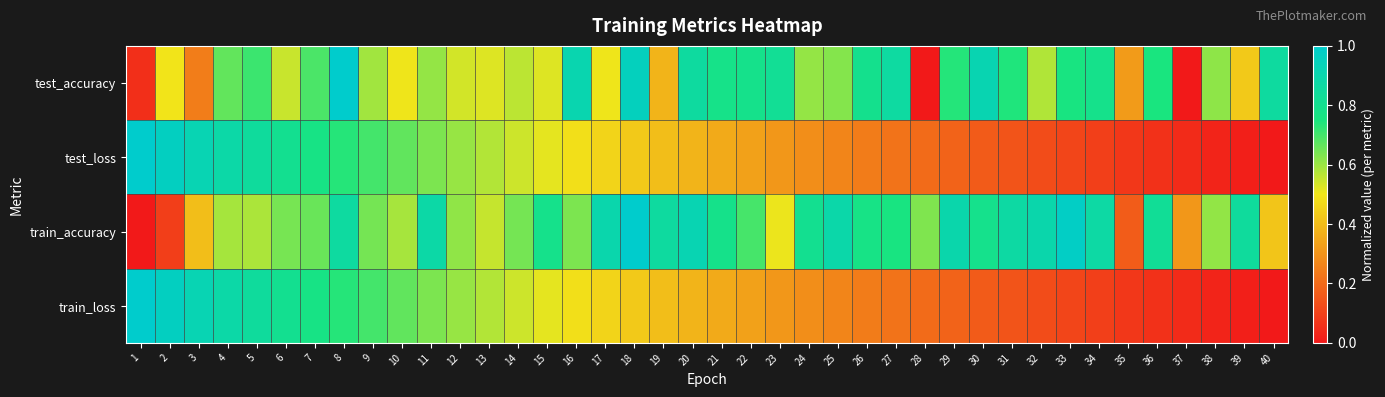

Reading left to right, transcribe all the data shown in this chart.

test_accuracy: 1=0.1	2=0.5	3=0.2	4=0.7	5=0.7	6=0.5	7=0.7	8=1.0	9=0.6	10=0.5	11=0.6	12=0.5	13=0.5	14=0.6	15=0.5	16=0.9	17=0.5	18=0.9	19=0.4	20=0.9	21=0.8	22=0.8	23=0.8	24=0.6	25=0.6	26=0.8	27=0.9	28=0.0	29=0.7	30=0.9	31=0.7	32=0.6	33=0.8	34=0.8	35=0.3	36=0.7	37=0.0	38=0.6	39=0.4	40=0.9
test_loss: 1=1.0	2=1.0	3=0.9	4=0.9	5=0.8	6=0.8	7=0.8	8=0.7	9=0.7	10=0.7	11=0.6	12=0.6	13=0.6	14=0.5	15=0.5	16=0.5	17=0.5	18=0.4	19=0.4	20=0.4	21=0.4	22=0.3	23=0.3	24=0.3	25=0.3	26=0.2	27=0.2	28=0.2	29=0.2	30=0.2	31=0.1	32=0.1	33=0.1	34=0.1	35=0.1	36=0.1	37=0.0	38=0.0	39=0.0	40=0.0
train_accuracy: 1=0.0	2=0.1	3=0.4	4=0.6	5=0.6	6=0.6	7=0.7	8=0.9	9=0.6	10=0.6	11=0.9	12=0.6	13=0.6	14=0.6	15=0.8	16=0.6	17=0.9	18=1.0	19=0.9	20=0.9	21=0.8	22=0.7	23=0.5	24=0.8	25=0.9	26=0.8	27=0.8	28=0.6	29=0.9	30=0.8	31=0.9	32=0.9	33=1.0	34=0.9	35=0.2	36=0.8	37=0.3	38=0.6	39=0.8	40=0.4
train_loss: 1=1.0	2=1.0	3=0.9	4=0.9	5=0.8	6=0.8	7=0.8	8=0.7	9=0.7	10=0.7	11=0.6	12=0.6	13=0.6	14=0.5	15=0.5	16=0.5	17=0.5	18=0.4	19=0.4	20=0.4	21=0.4	22=0.3	23=0.3	24=0.3	25=0.3	26=0.2	27=0.2	28=0.2	29=0.2	30=0.2	31=0.1	32=0.1	33=0.1	34=0.1	35=0.1	36=0.1	37=0.0	38=0.0	39=0.0	40=0.0